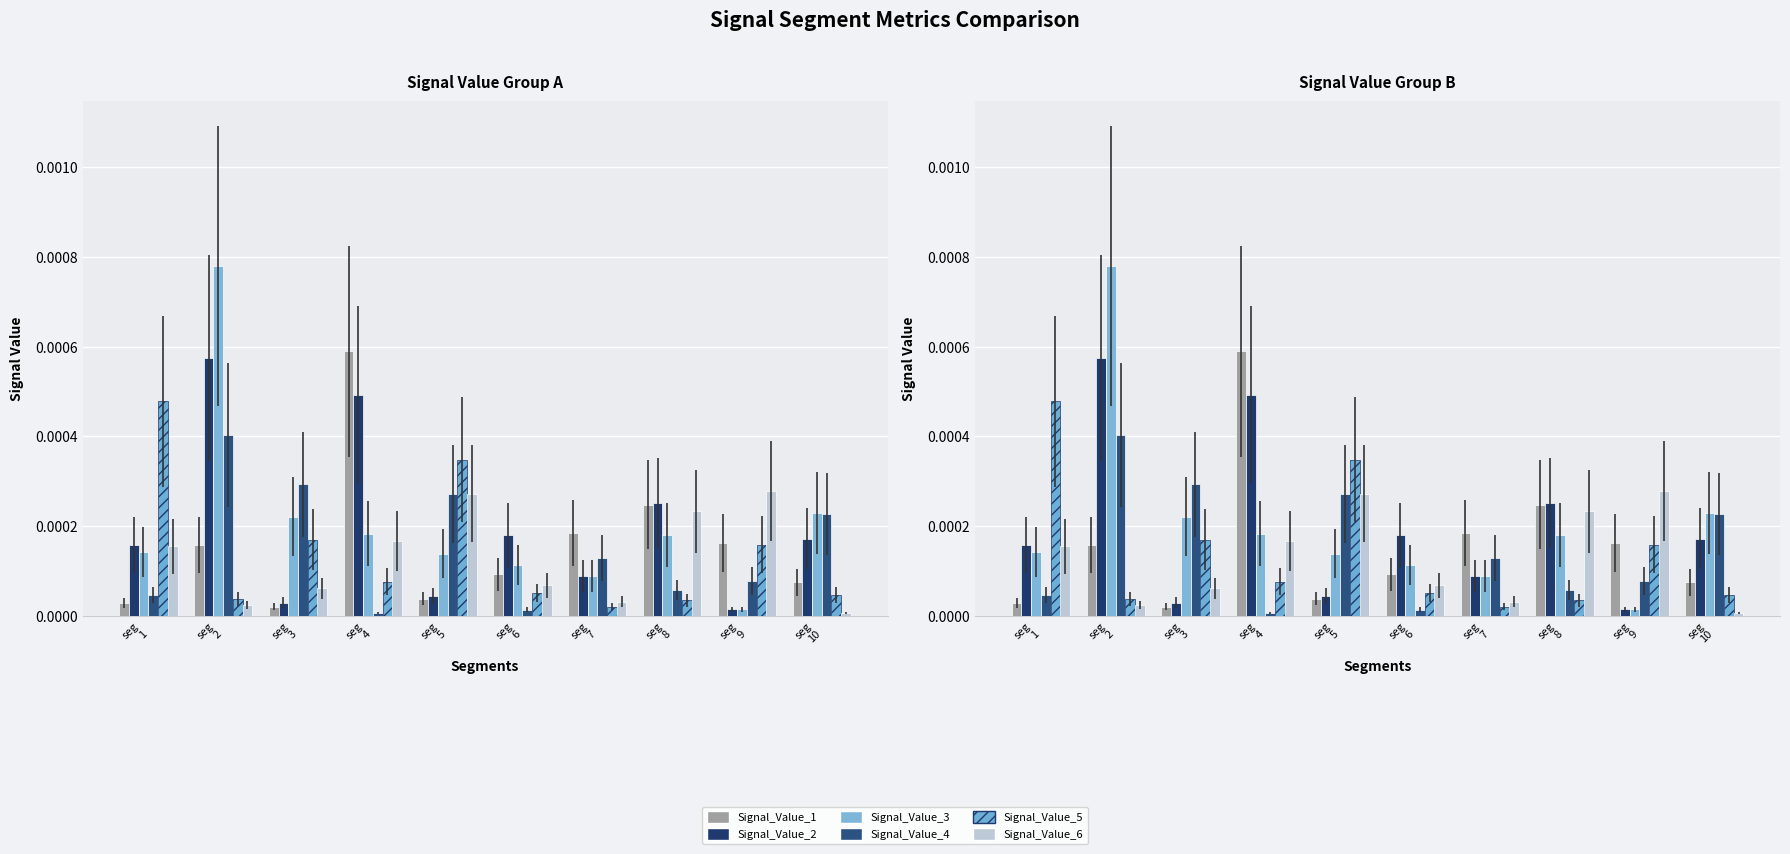

At which label does Signal_Value_4 reach its peak?

seg
2